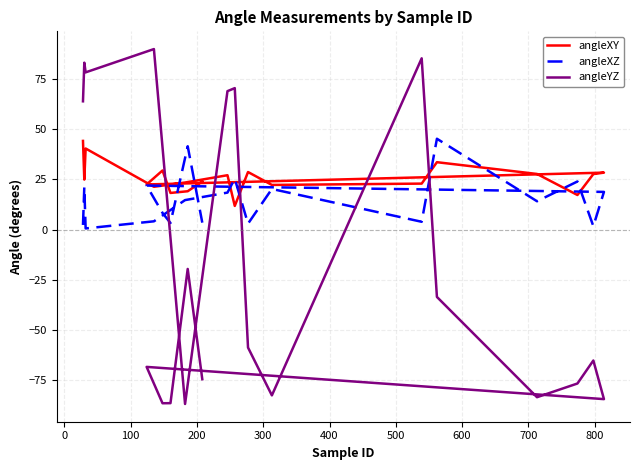

Reading left to right, extract all data points from this chart.

angleXY: 44.1	24.8	40.3	21.3	23.4	27.0	11.7	28.6	22.2	22.8	33.5	27.6	17.2	27.6	28.3	22.4	29.4	18.2	19.0	23.9
angleXZ: 2.3	21.1	0.5	4.1	14.6	18.4	25.3	2.9	20.2	3.8	45.2	14.1	23.9	1.6	18.7	21.9	8.3	3.2	41.4	3.4
angleYZ: 63.8	83.0	78.2	89.8	-86.8	68.9	70.3	-58.7	-82.5	85.2	-33.6	-83.5	-76.6	-65.2	-84.4	-68.4	-86.5	-86.4	-19.6	-74.5